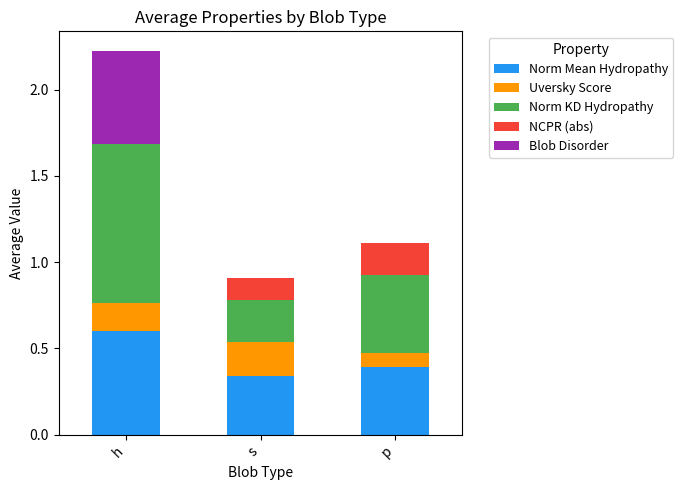

What is the total value across all series at h?

2.2